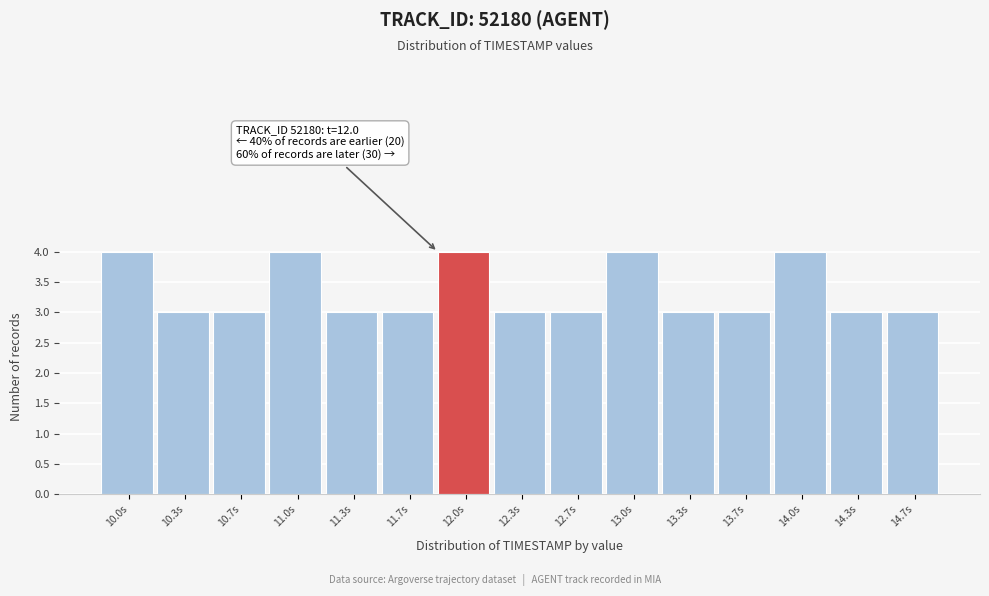

Reading left to right, extract all data points from this chart.

4	3	3	4	3	3	4	3	3	4	3	3	4	3	3